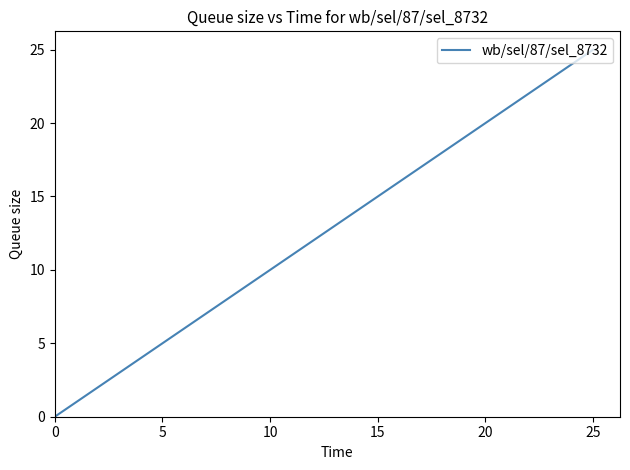

What is the maximum value shown in the chart?

25